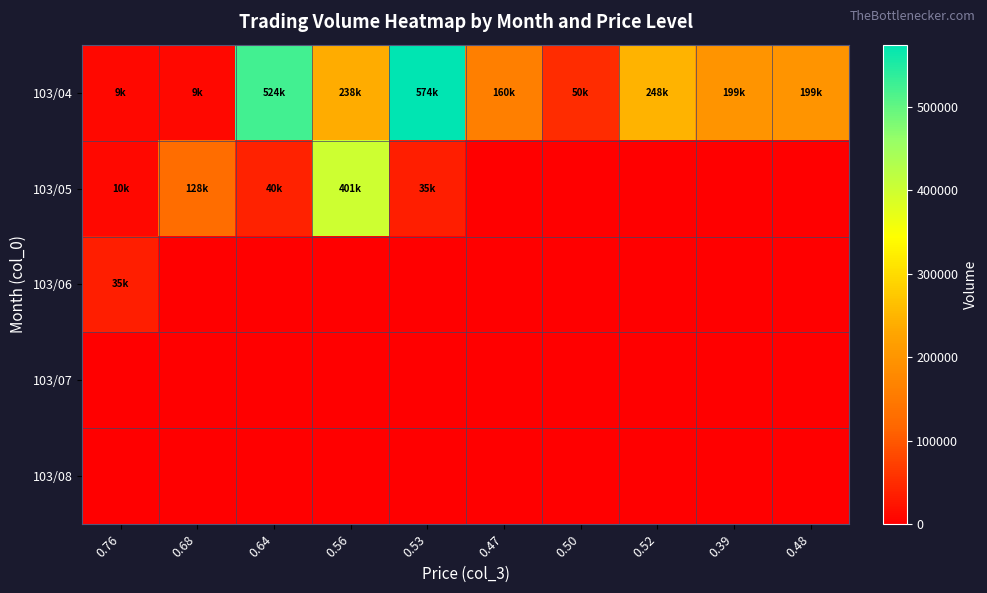

Which series has the largest range (max minus min)?

103/04